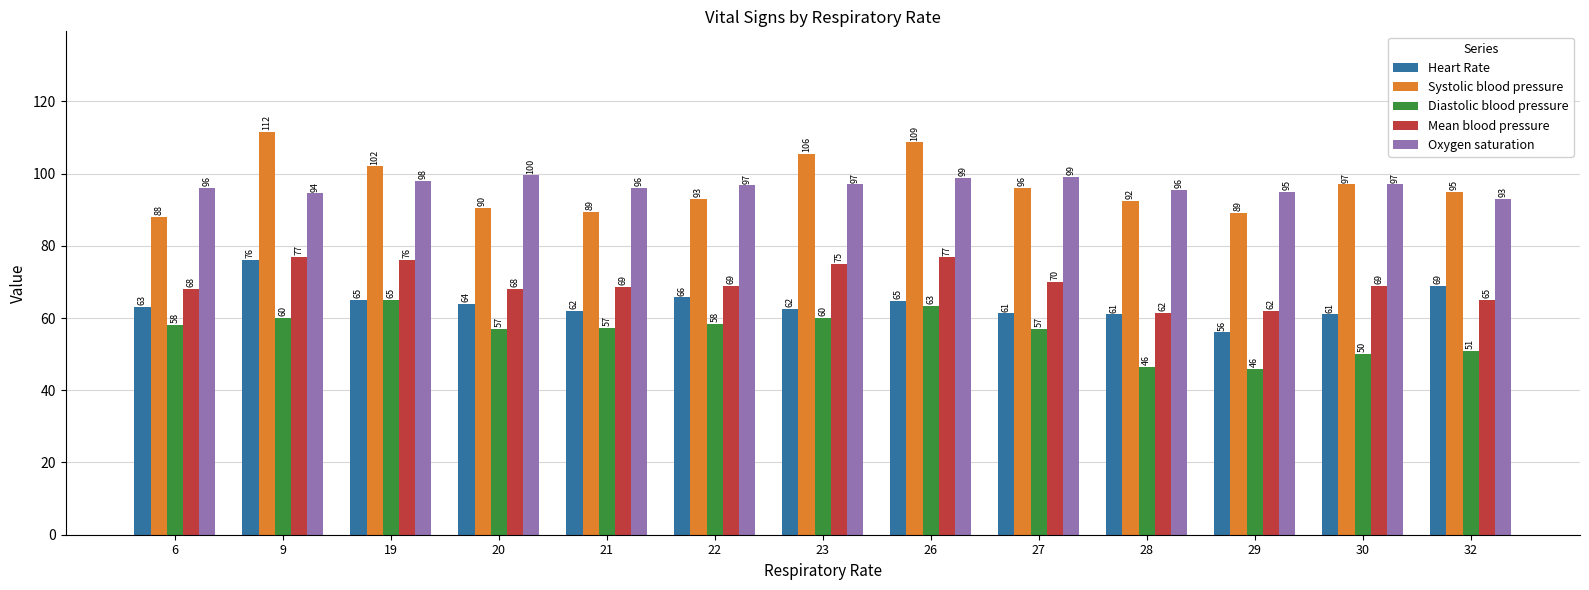

Which series has the largest total across all categories?

Systolic blood pressure